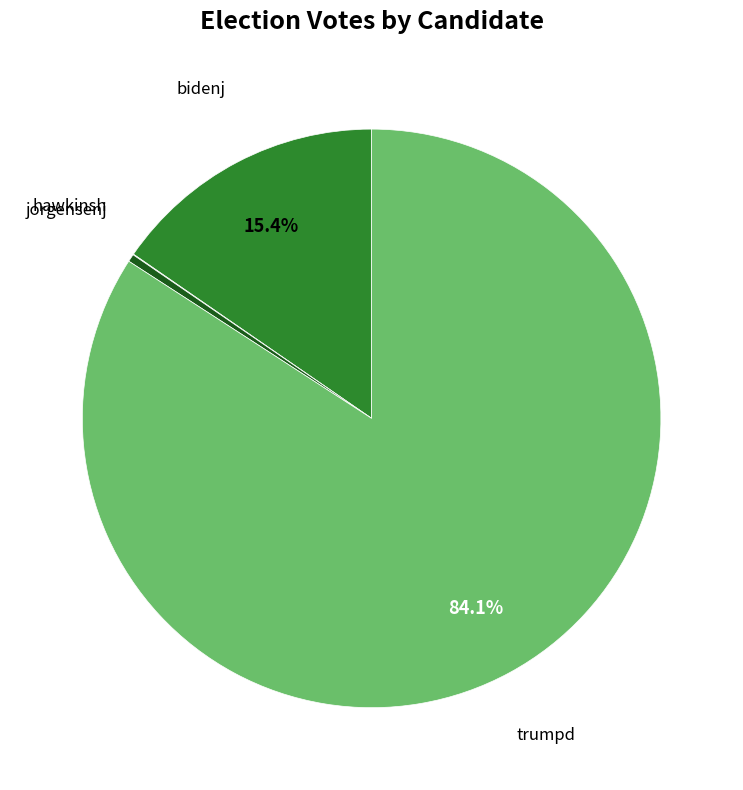

Which slice is the largest?

trumpd